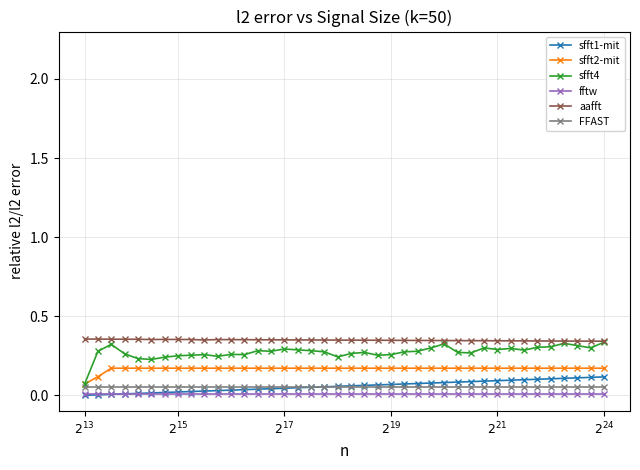

True or false: fftw and sfft4 cross at least once.

False